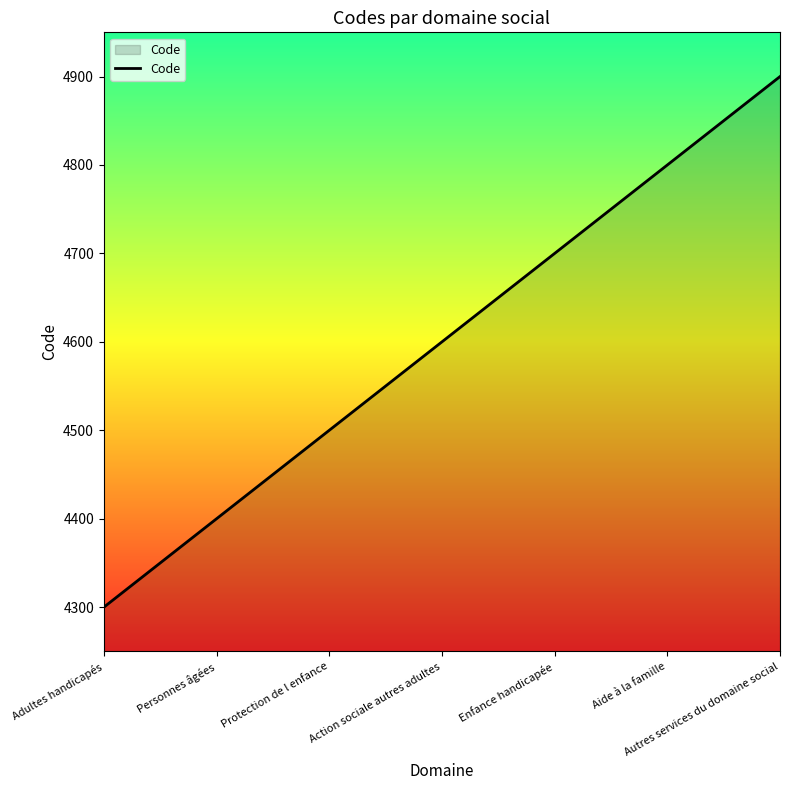

What is the sum of all values?

32200